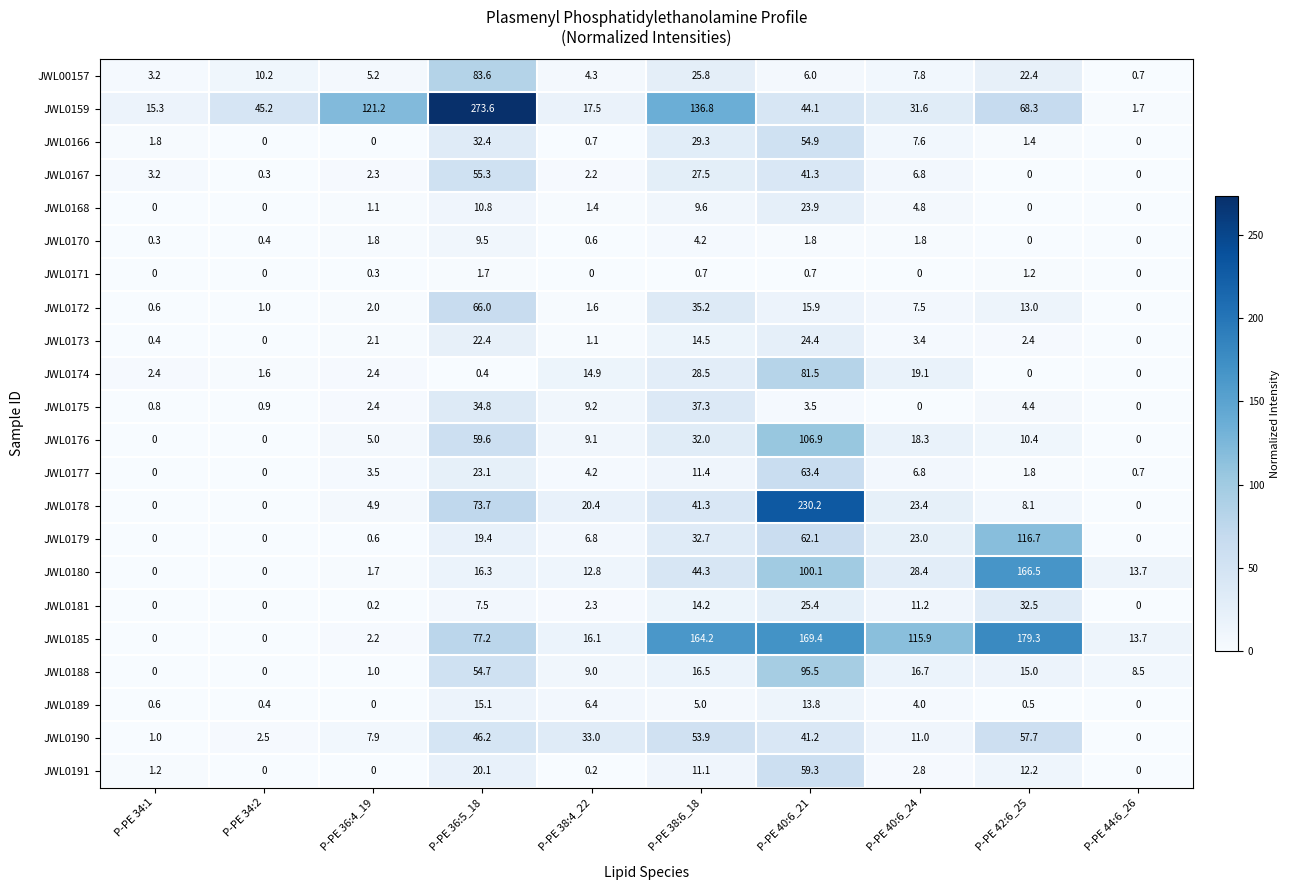

Which series has the largest total across all categories?

JWL0159